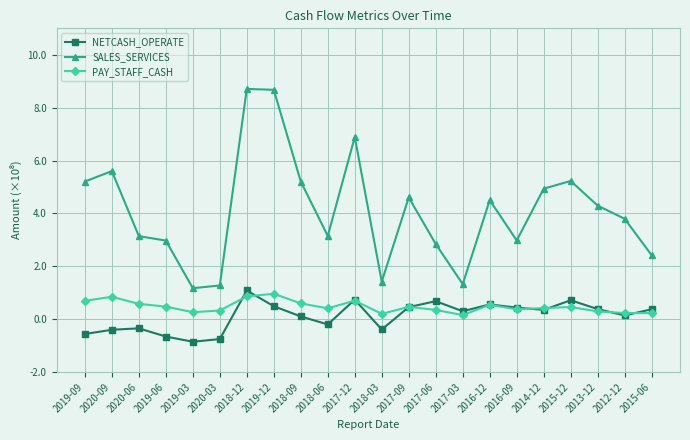

True or false: NETCASH_OPERATE and SALES_SERVICES cross at least once.

False